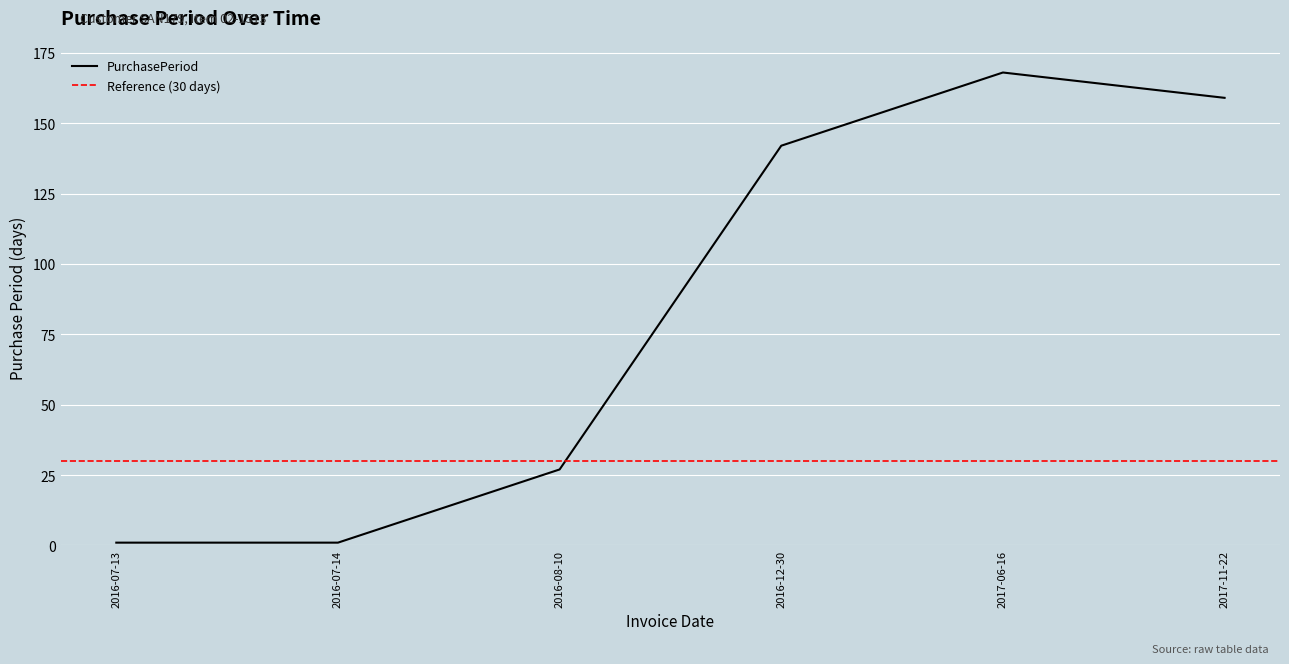

Rank the categories by value from highest to lowest.

2017-06-16, 2017-11-22, 2016-12-30, 2016-08-10, 2016-07-13, 2016-07-14